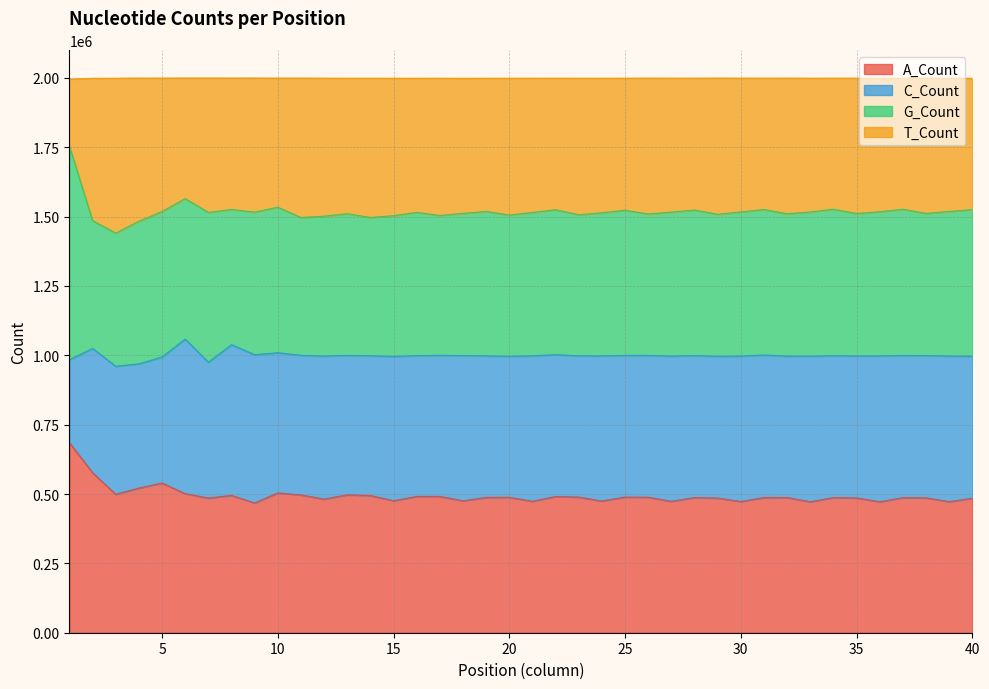

What is the difference between the A_Count values at 40 and 35?

841